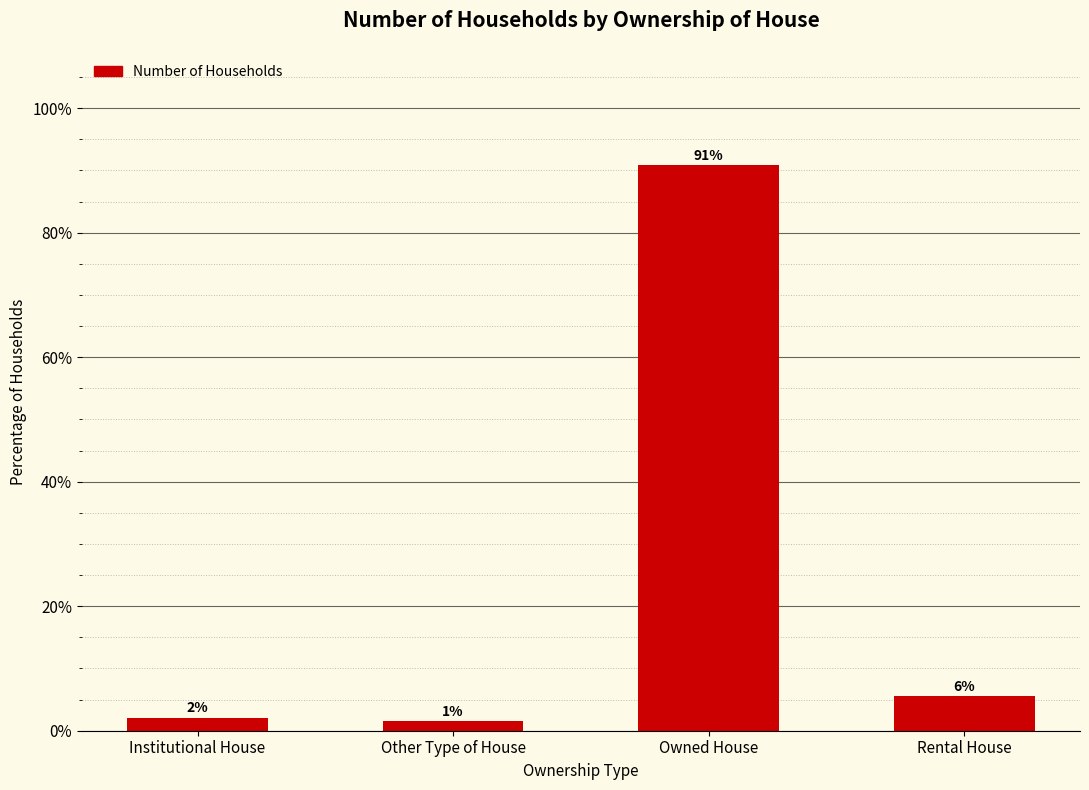

What is the label of the 2nd bar from the right?

Owned House